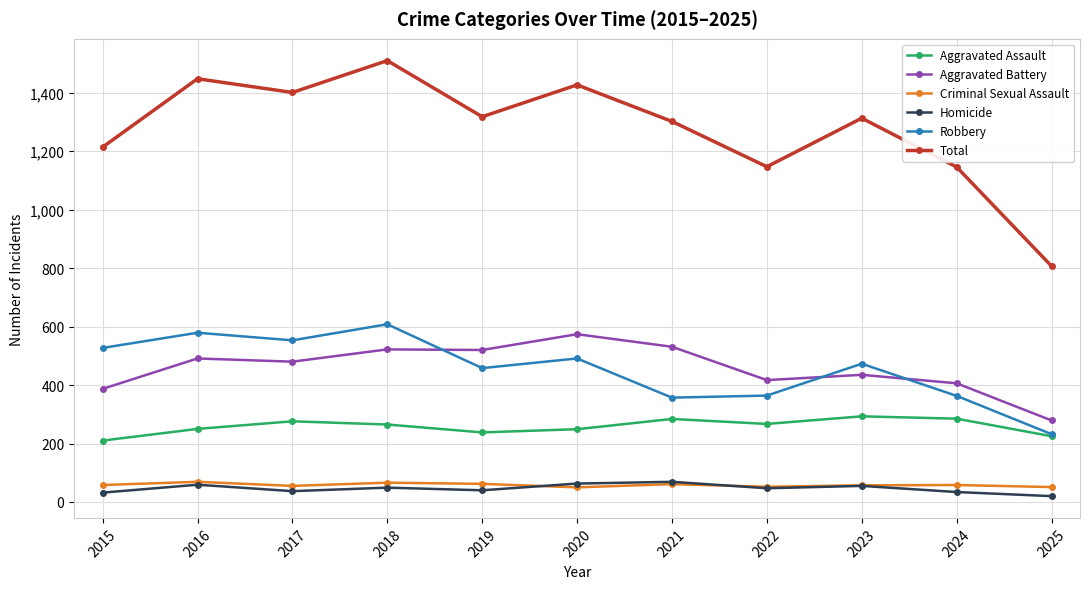

What is the difference between the maximum and minimum values in the Criminal Sexual Assault series?

19